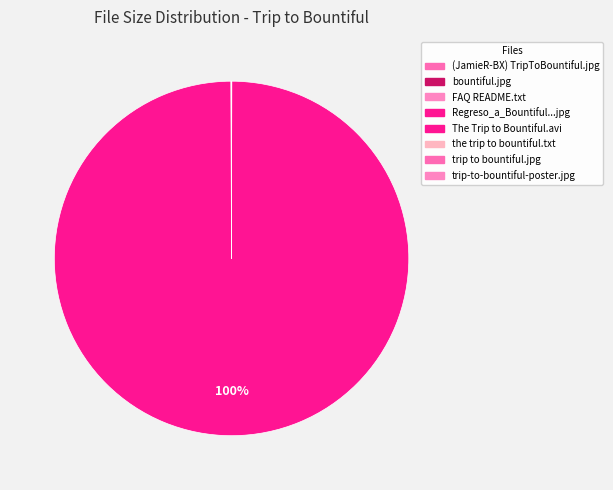

Is there any slice that represents more than half of the pie?

Yes